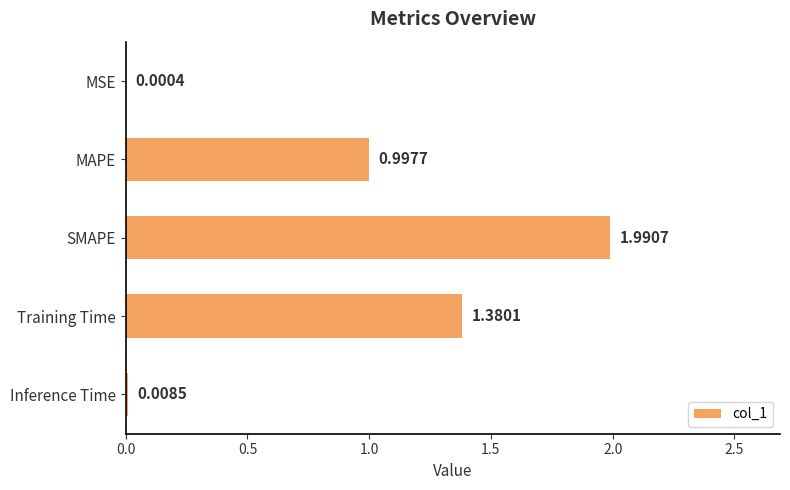

Which has a higher value, Training Time or SMAPE?

SMAPE